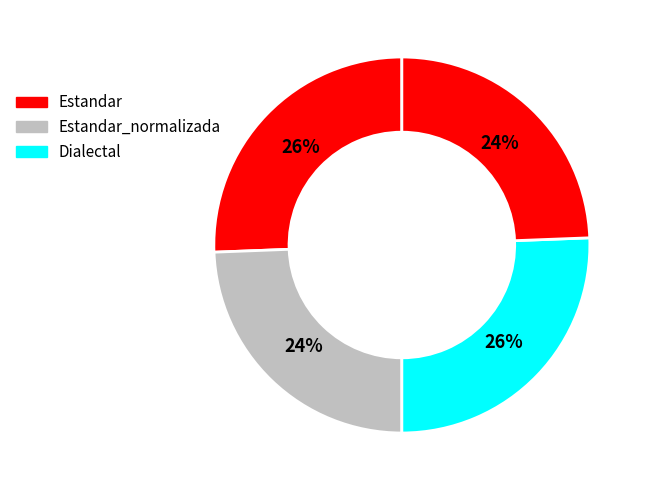

Count the number of slices in the pie.

4